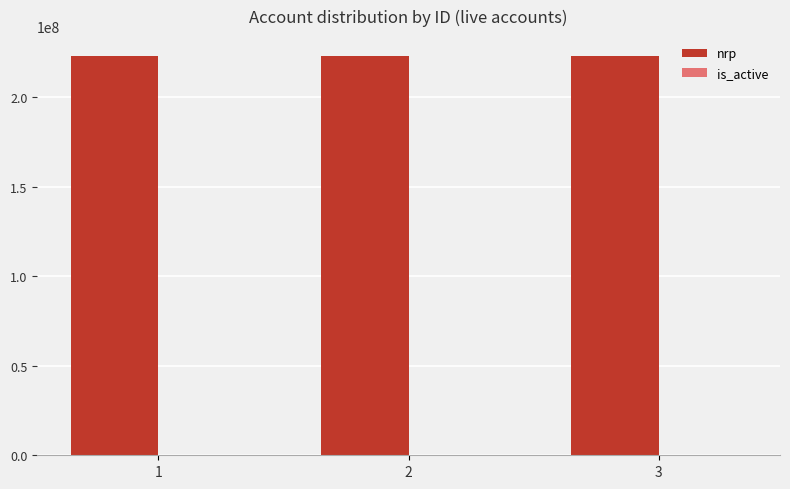

Which series has the largest total across all categories?

nrp